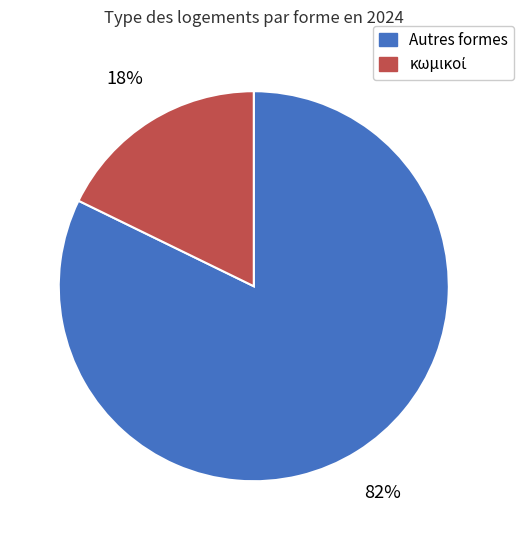

To the nearest percent, what is the average slice percentage?

50%